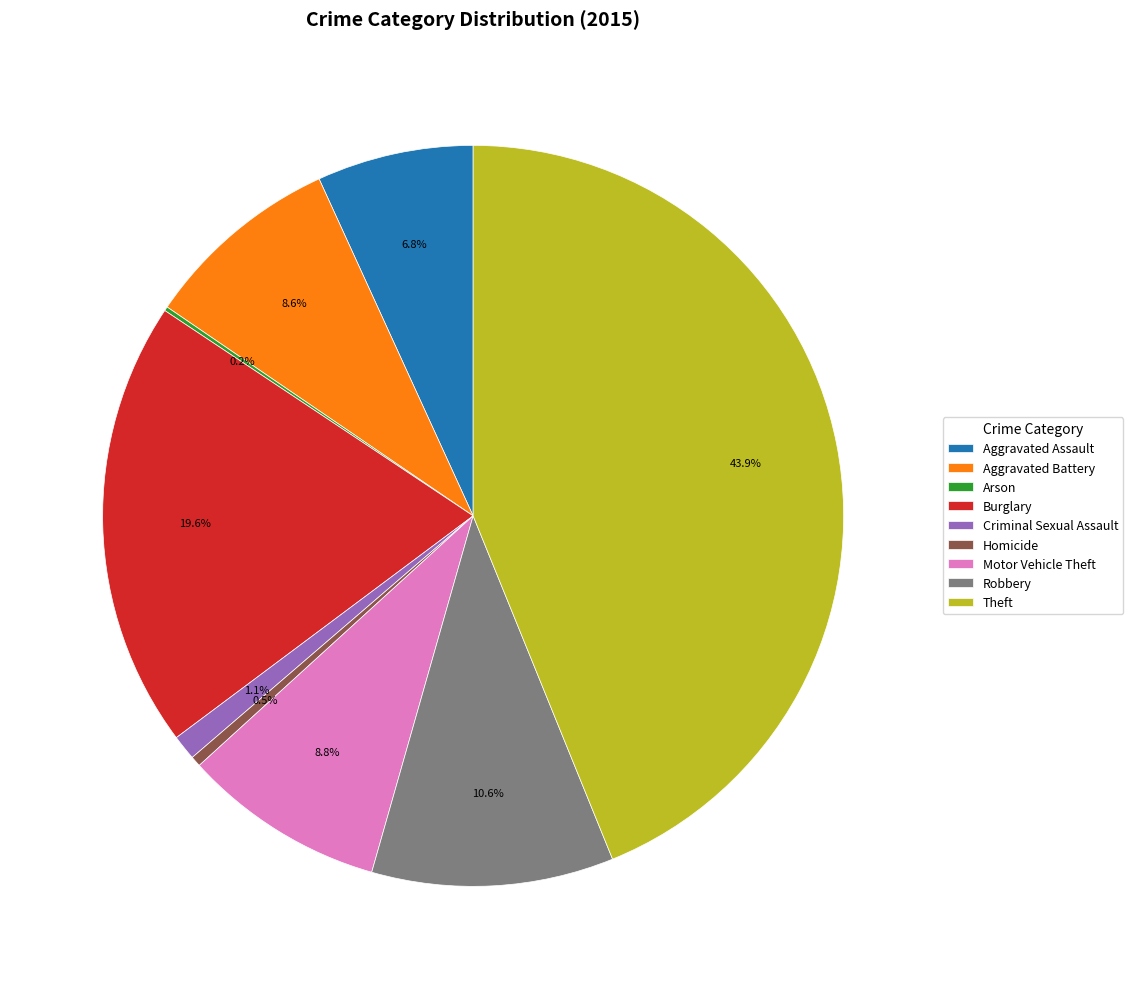

What percentage is NOT represented by Criminal Sexual Assault?

98.9%